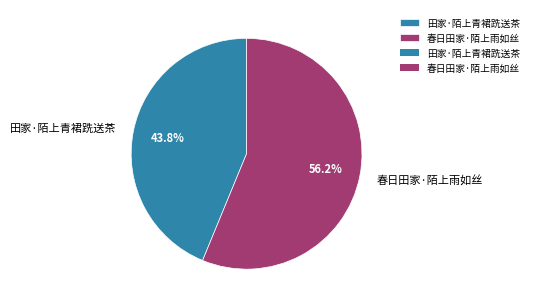

Which category accounts for the majority?

春日田家·陌上雨如丝